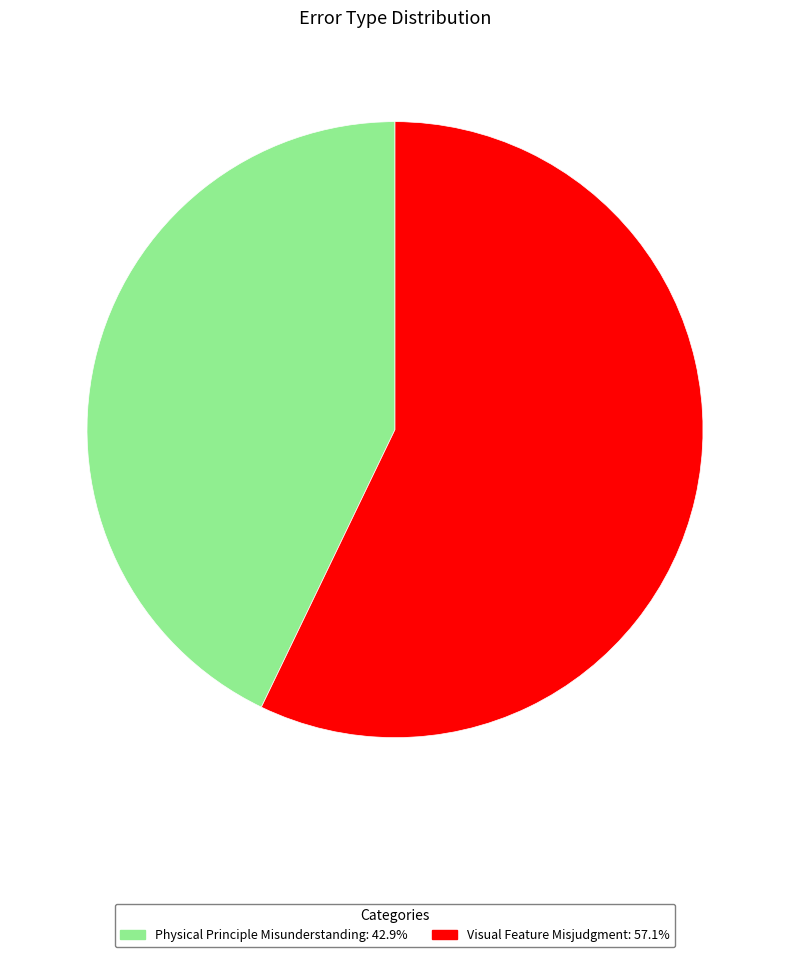

Which category accounts for the majority?

Visual Feature Misjudgment